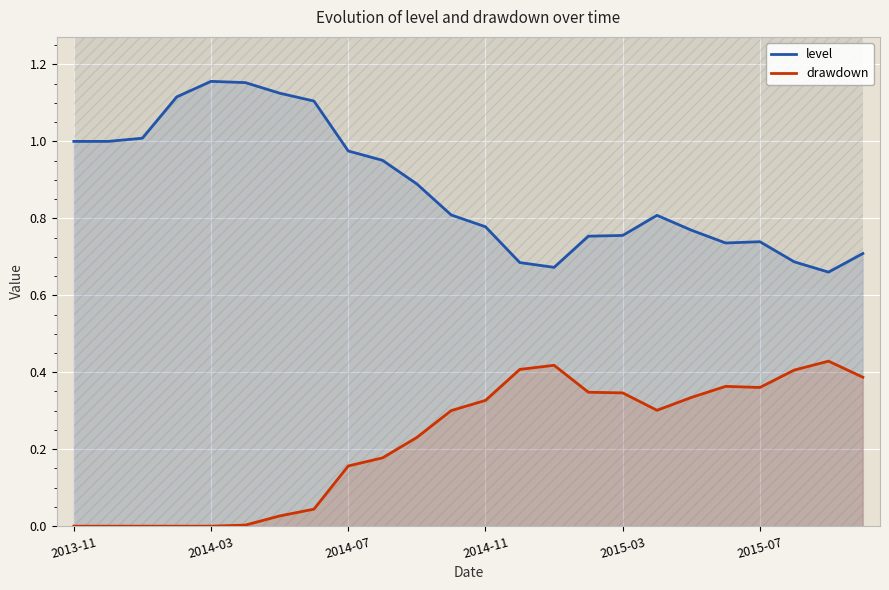

Is it true that level equals 0.9 at 13?

False